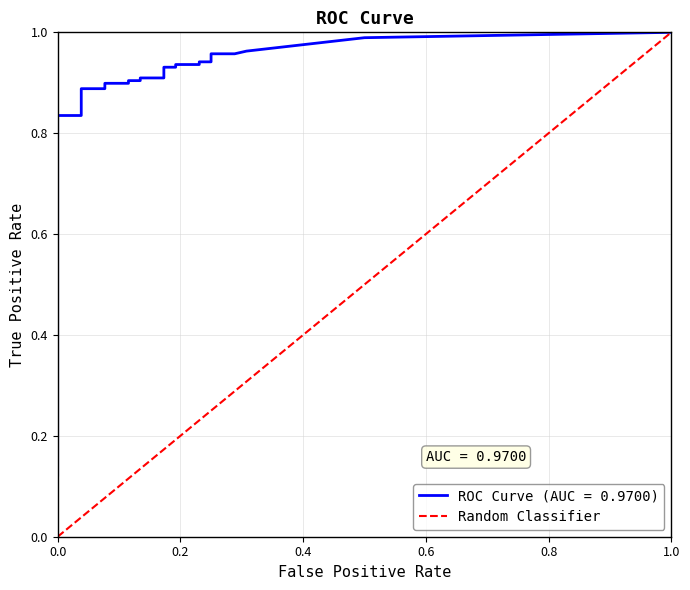

Is this an area chart (filled region under the line)?

No